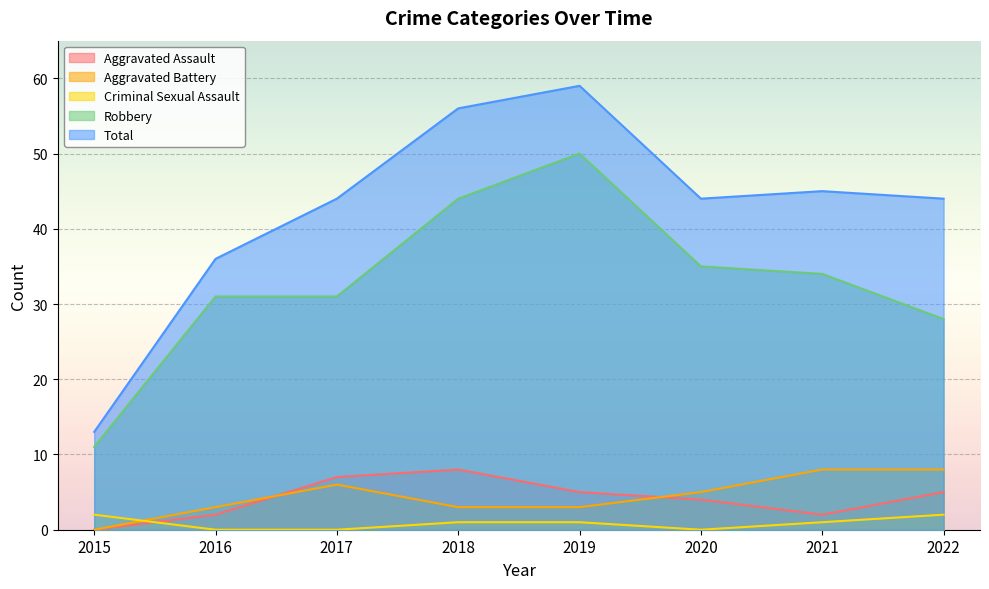

Which has a higher value, 2022 or 2015?

2022